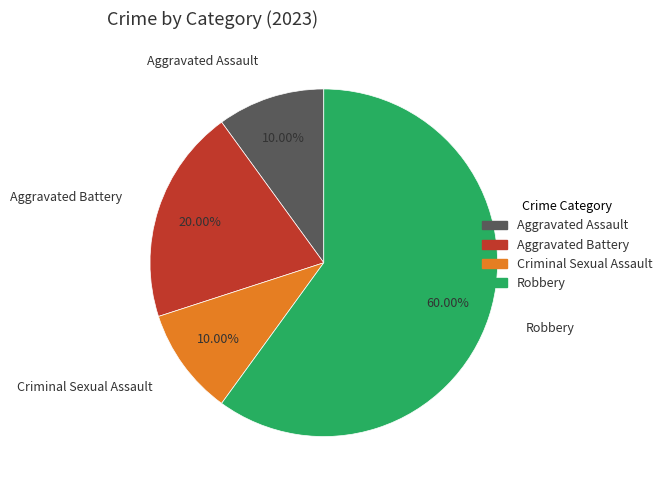

How much of the chart is everything except Criminal Sexual Assault?

90.0%